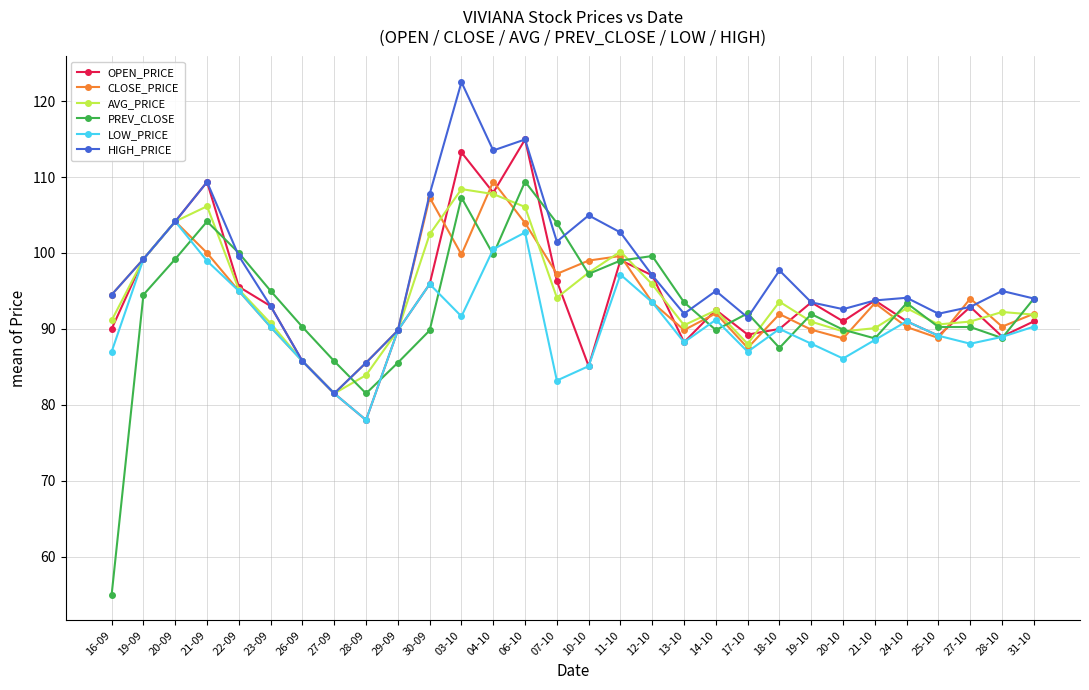

Between 22-09 and 06-10, which series saw the biggest shift?

OPEN_PRICE